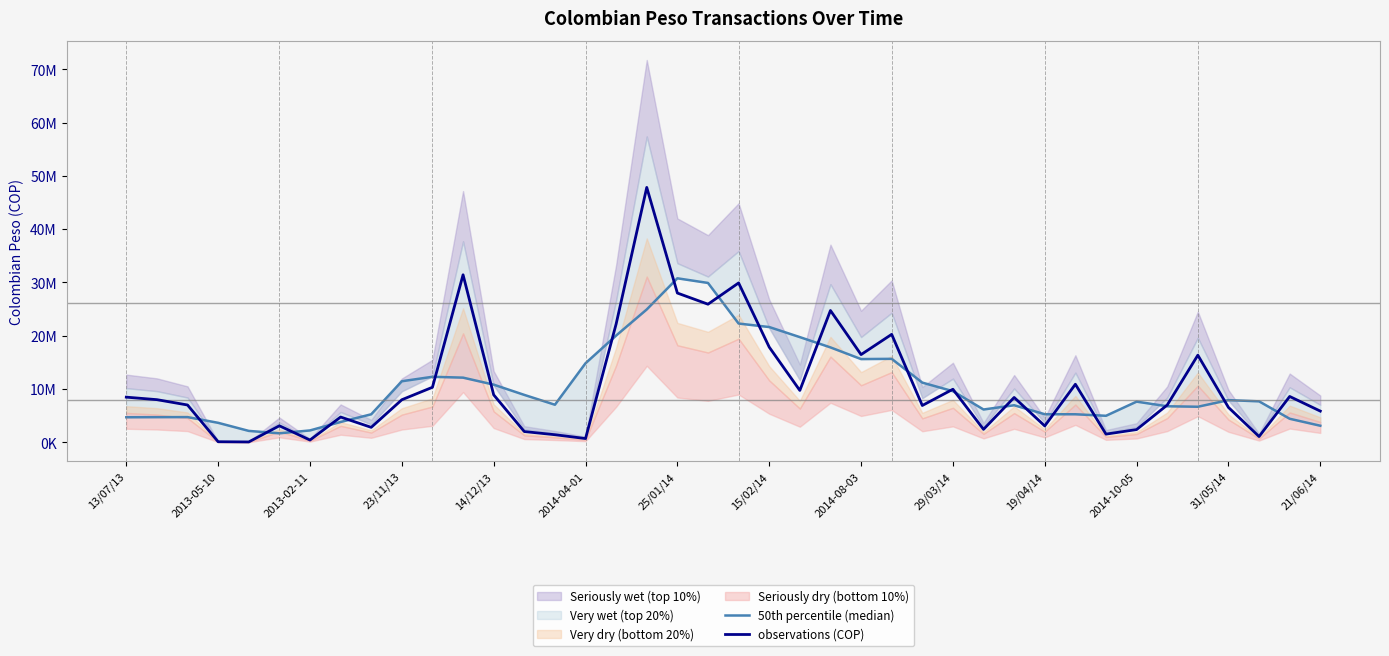

How many lines are shown in the chart?

2